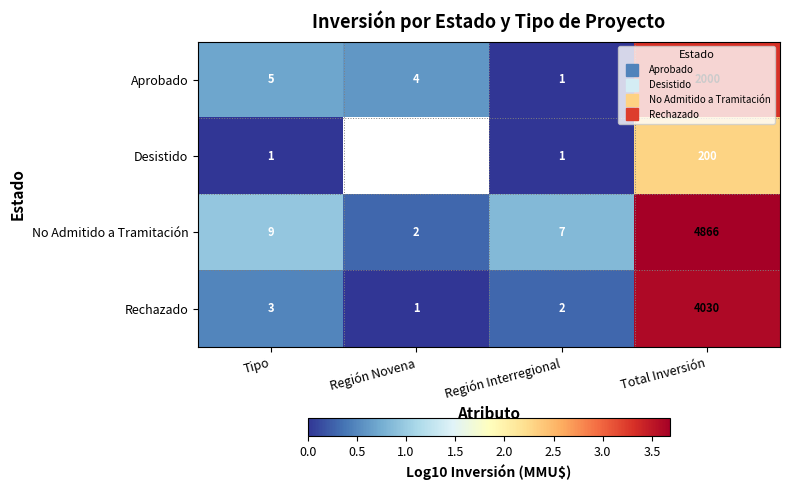

Is it true that No Admitido a Tramitación equals 1.0 at Tipo?

True